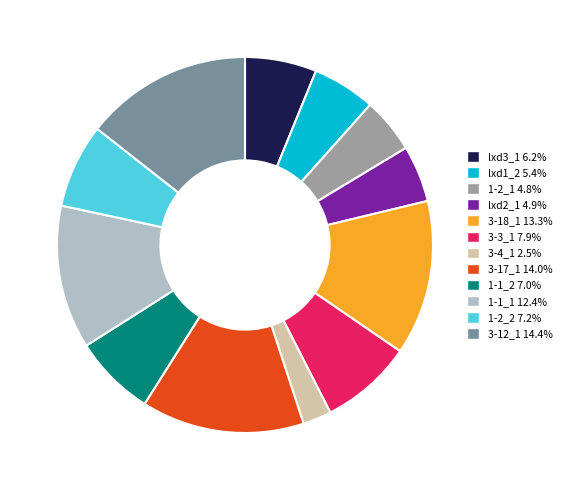

Do lxd2_1 4.9% and lxd1_2 5.4% together represent more than half of the pie?

No